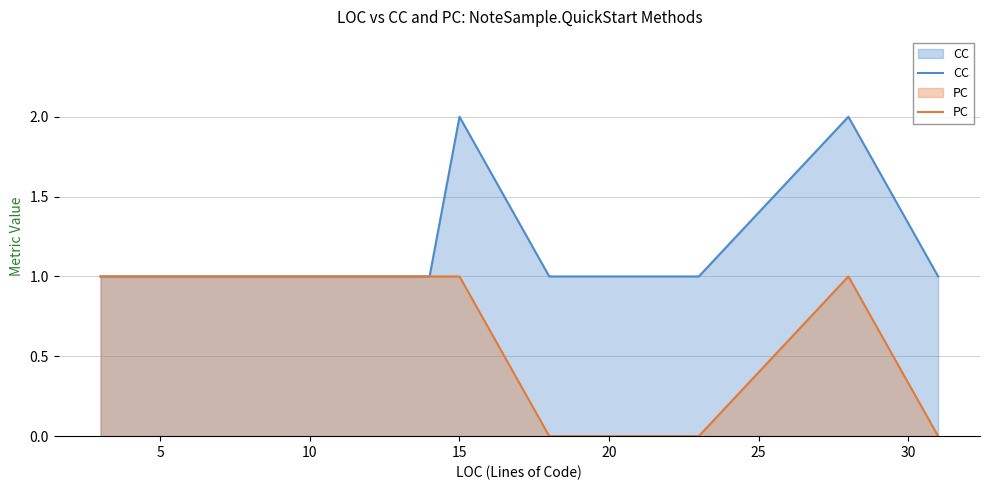

True or false: PC has more than 1 points higher than both neighbors.

False